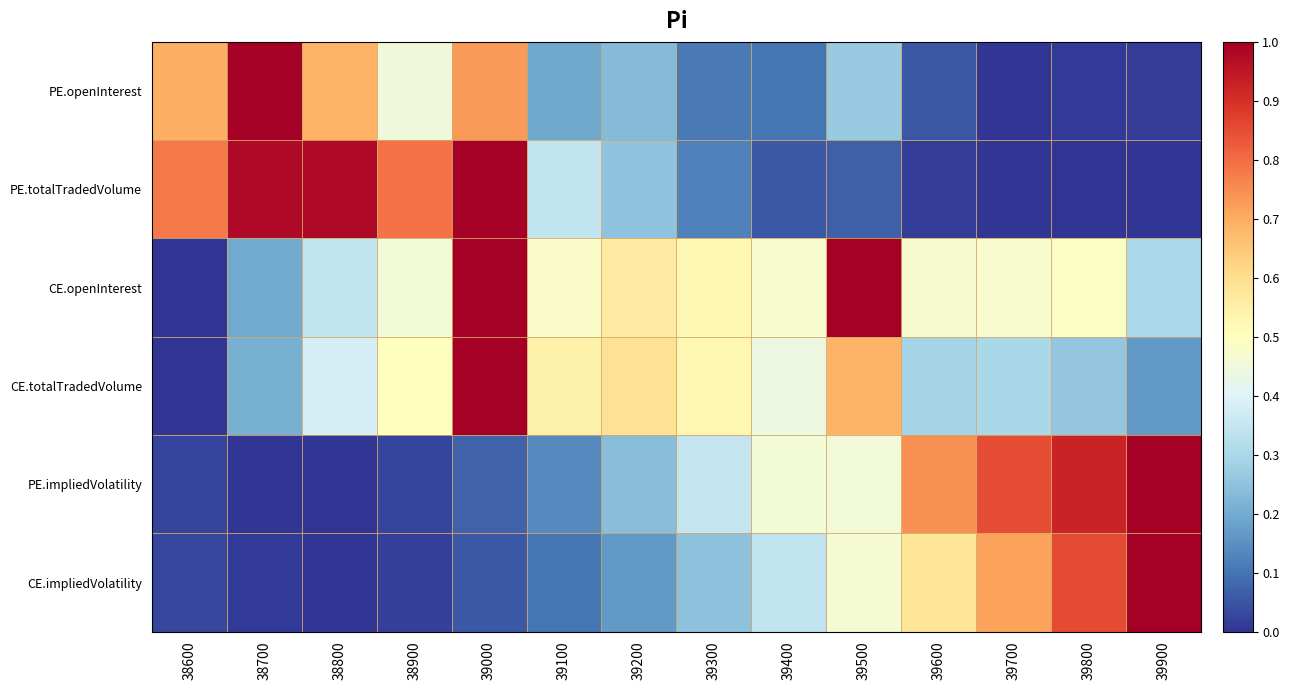

Which series has the largest total across all categories?

CE.openInterest